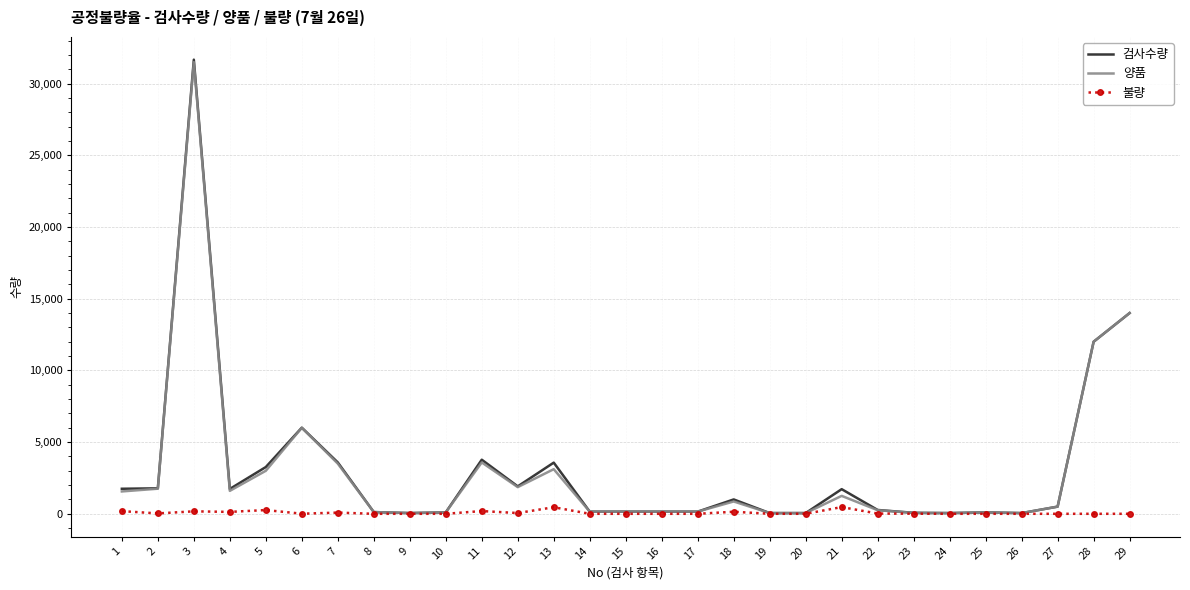

At which category is the sum across all series the highest?

3